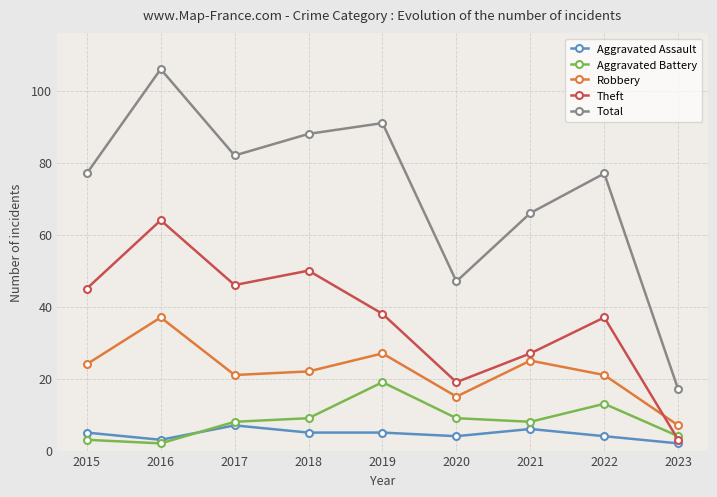

At which category does Theft reach its first local peak?

2016